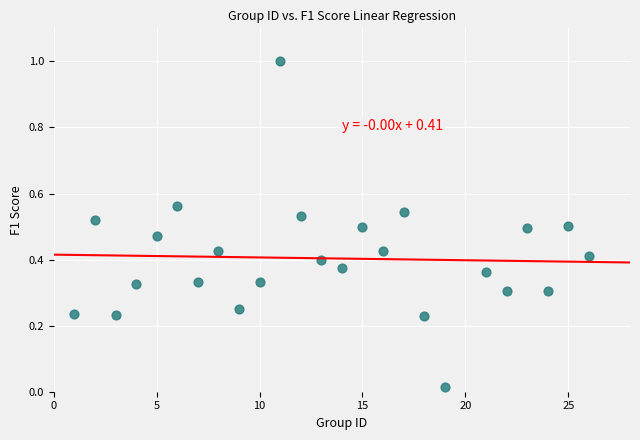

What is the range of X values (max minus min)?

25.0